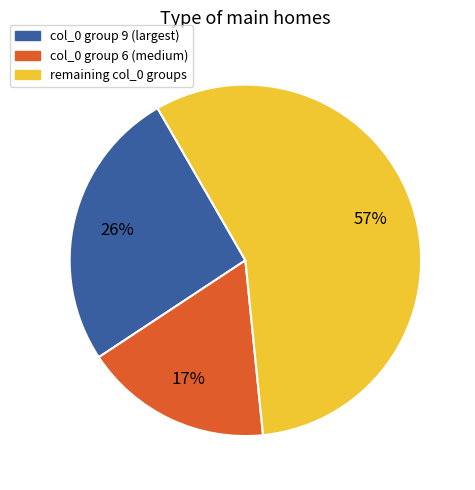

Is there any slice that represents more than half of the pie?

Yes